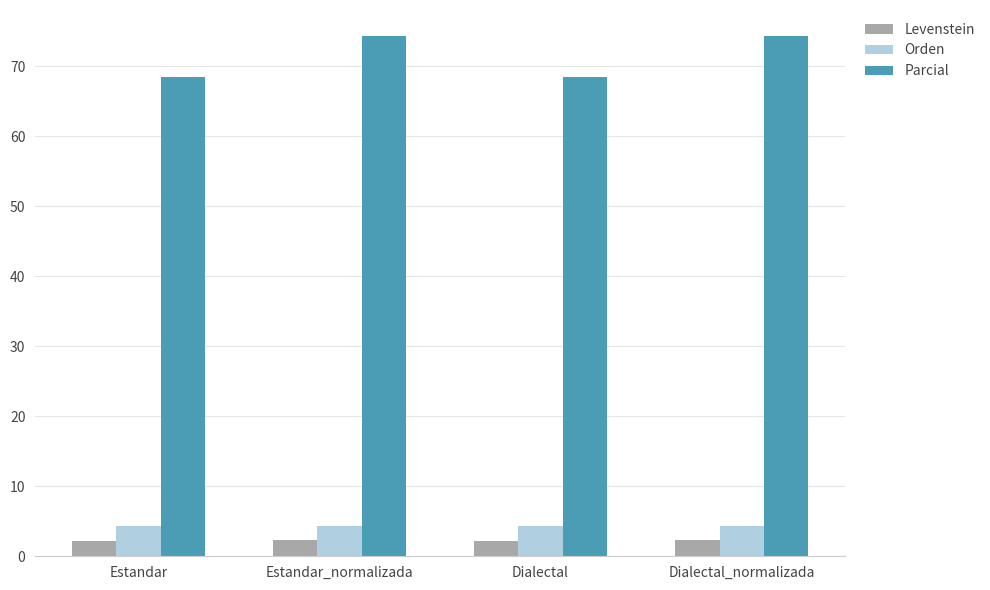

What is the value of the Parcial bar at the 1st from the left?

68.4